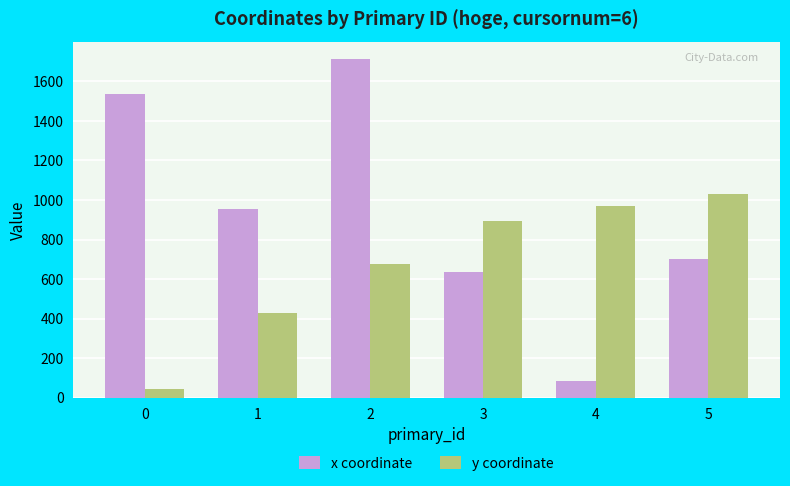

What is the difference between the maximum and minimum values in the x coordinate series?

1624.8